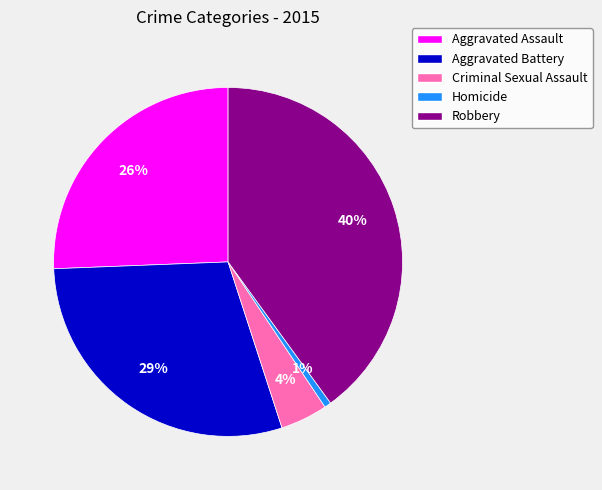

The Aggravated Battery slice represents 19% of the pie. True or false?

False